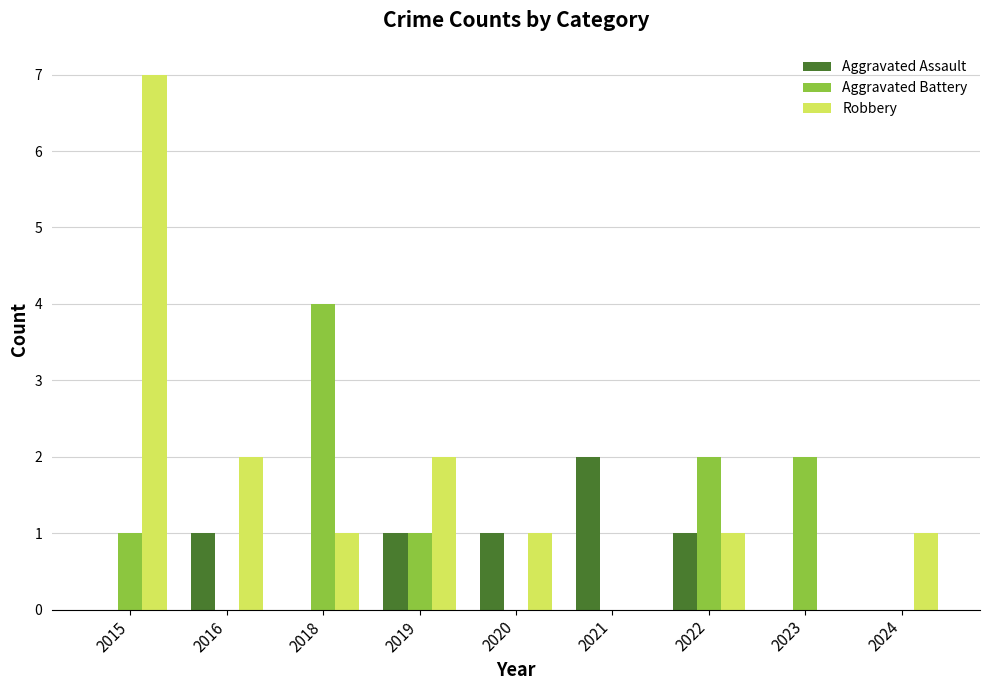

What is the sum of all Aggravated Assault values?

6